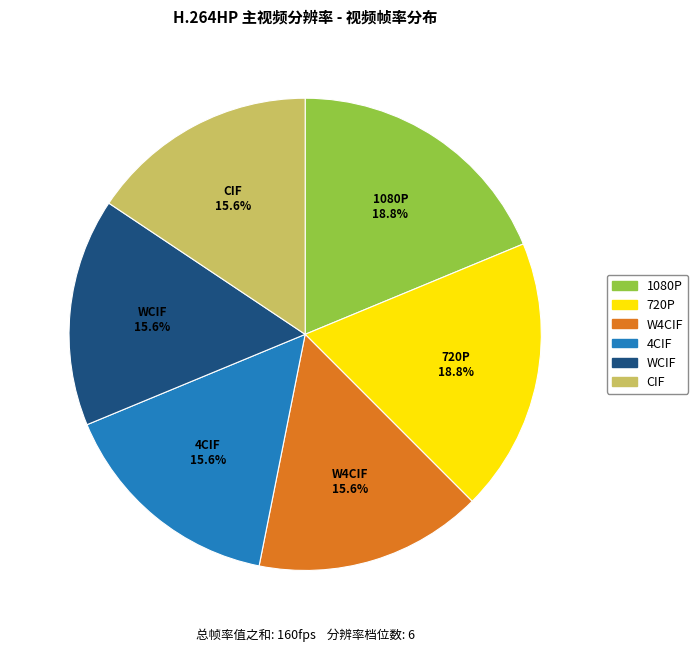

Is there a majority slice in this chart?

No